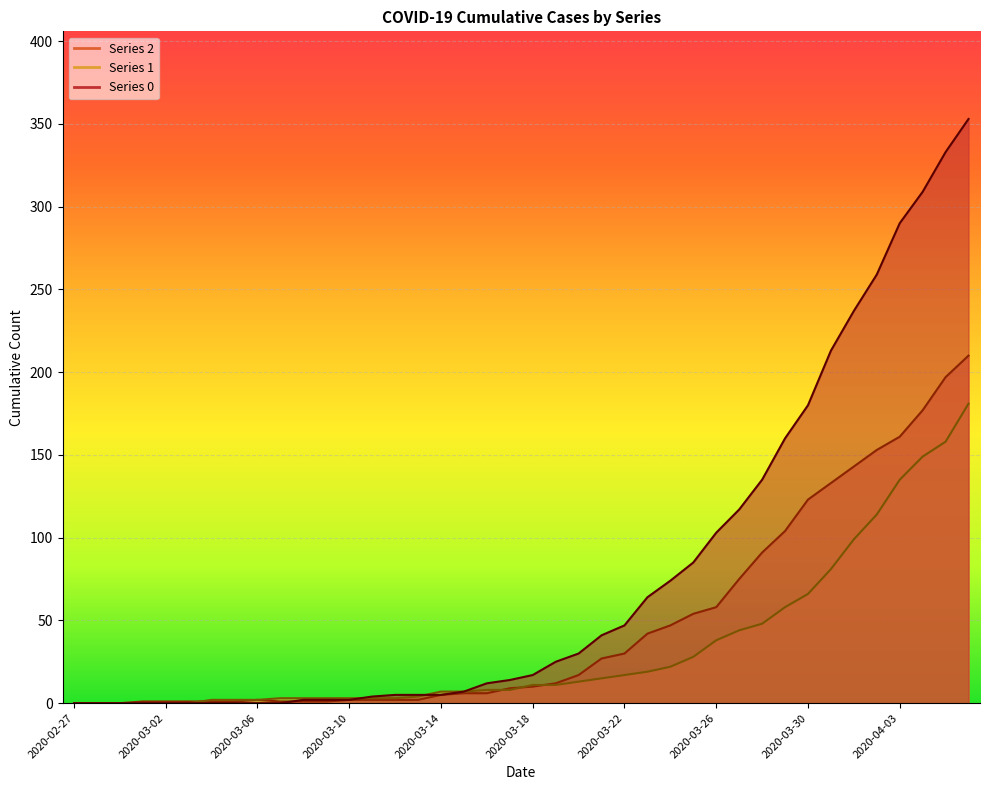

What is the approximate value of 2 at 2020-04-06, to the nearest 10?

210